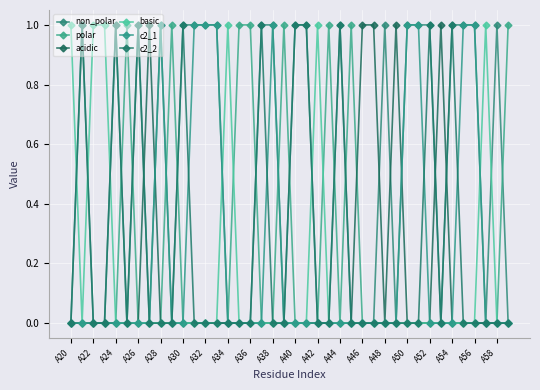

Does the chart display data point markers on the line(s)?

Yes